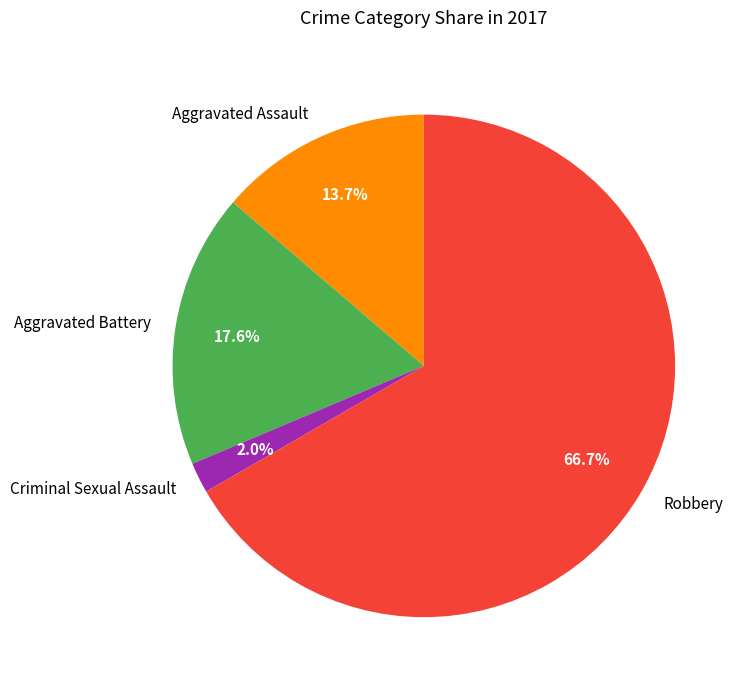

To the nearest percent, what portion does Aggravated Battery represent?

18%